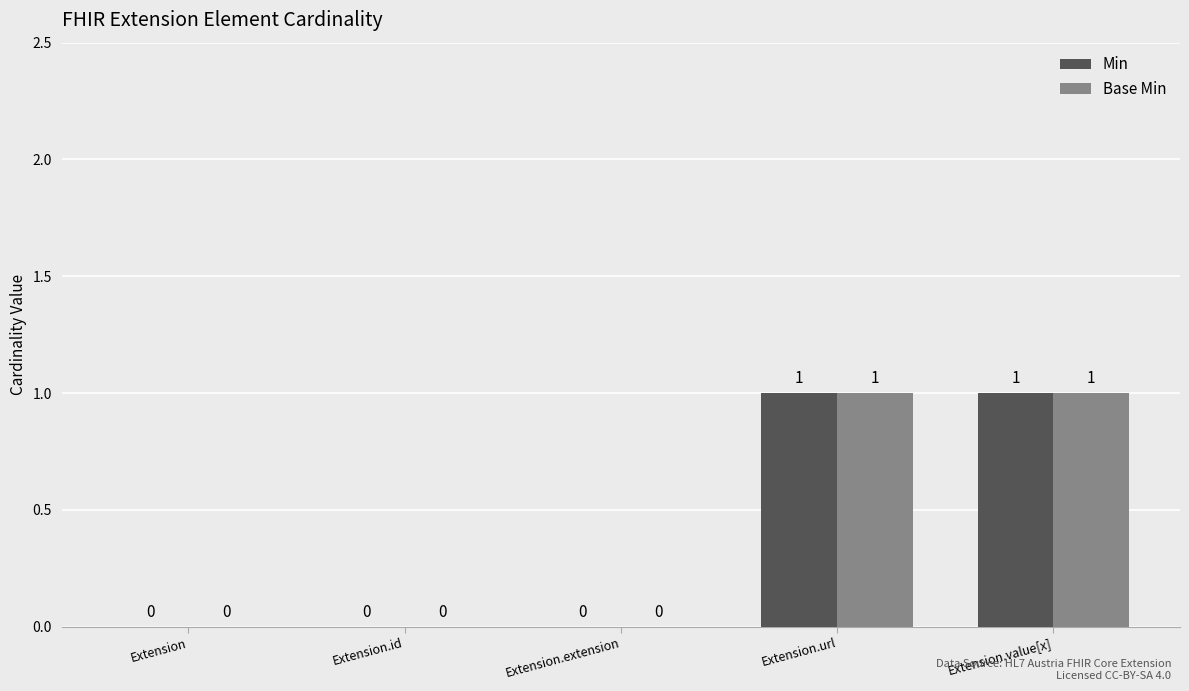

Is the value of Base Min at Extension.id greater than the value of Min at Extension.value[x]?

No